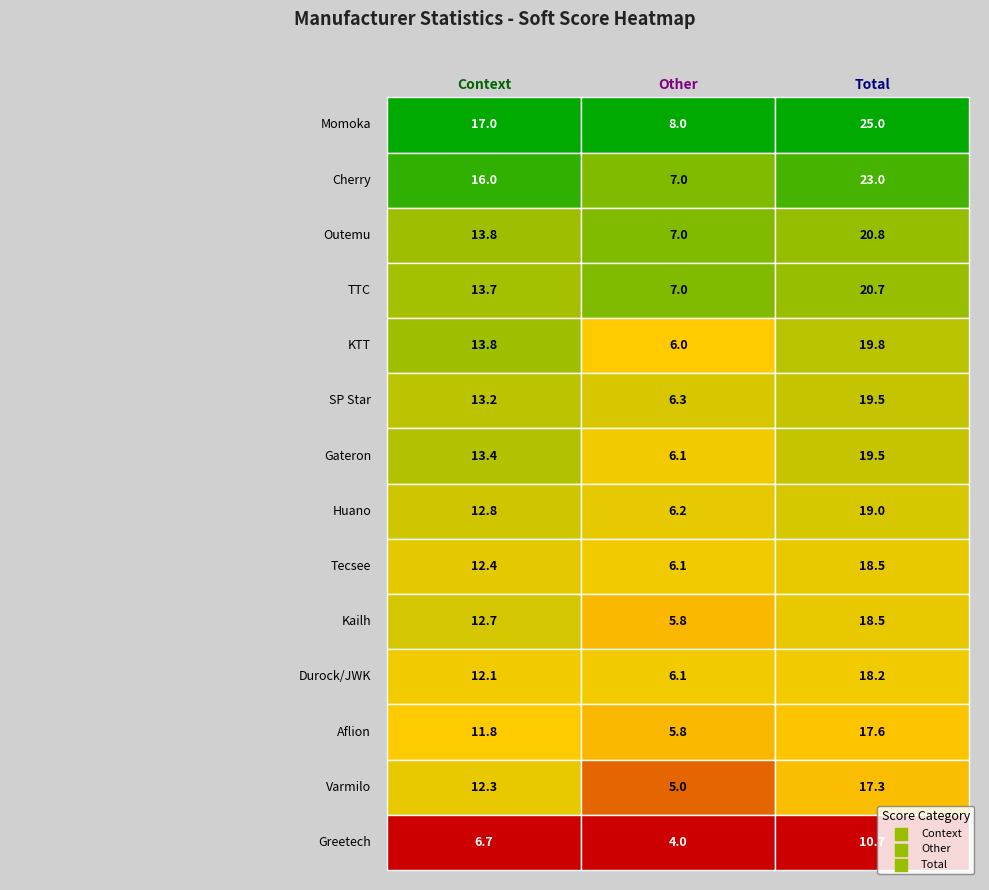

Reading left to right, list all the values displayed in this chart.

Momoka: 0=17.0	1=8.0	2=25.0
Cherry: 0=16.0	1=7.0	2=23.0
Outemu: 0=13.8	1=7.0	2=20.8
TTC: 0=13.7	1=7.0	2=20.7
KTT: 0=13.8	1=6.0	2=19.8
SP Star: 0=13.2	1=6.3	2=19.5
Gateron: 0=13.4	1=6.1	2=19.5
Huano: 0=12.8	1=6.2	2=19.0
Tecsee: 0=12.4	1=6.1	2=18.5
Kailh: 0=12.7	1=5.8	2=18.5
Durock/JWK: 0=12.1	1=6.1	2=18.2
Aflion: 0=11.8	1=5.8	2=17.6
Varmilo: 0=12.3	1=5.0	2=17.3
Greetech: 0=6.7	1=4.0	2=10.7